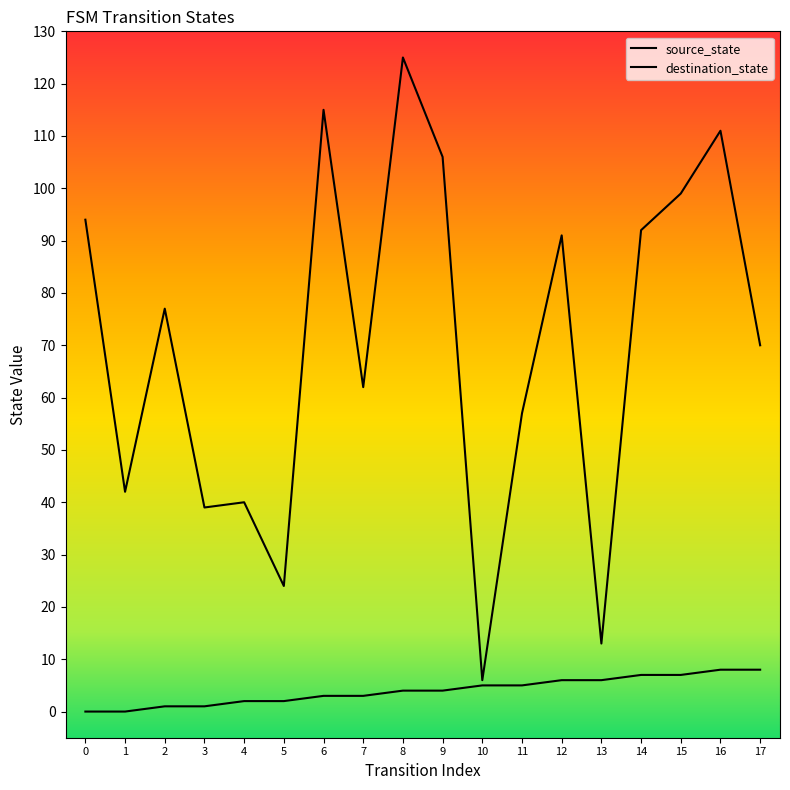

What is the value of the source_state point at the 17th from the left?

8